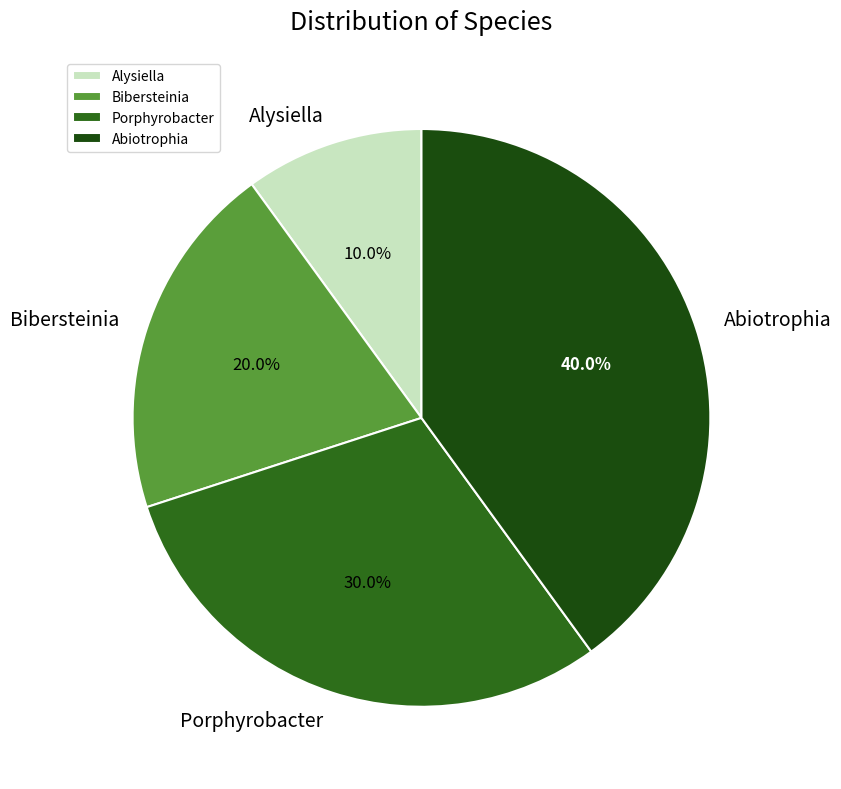

How many slices are in this pie chart?

4